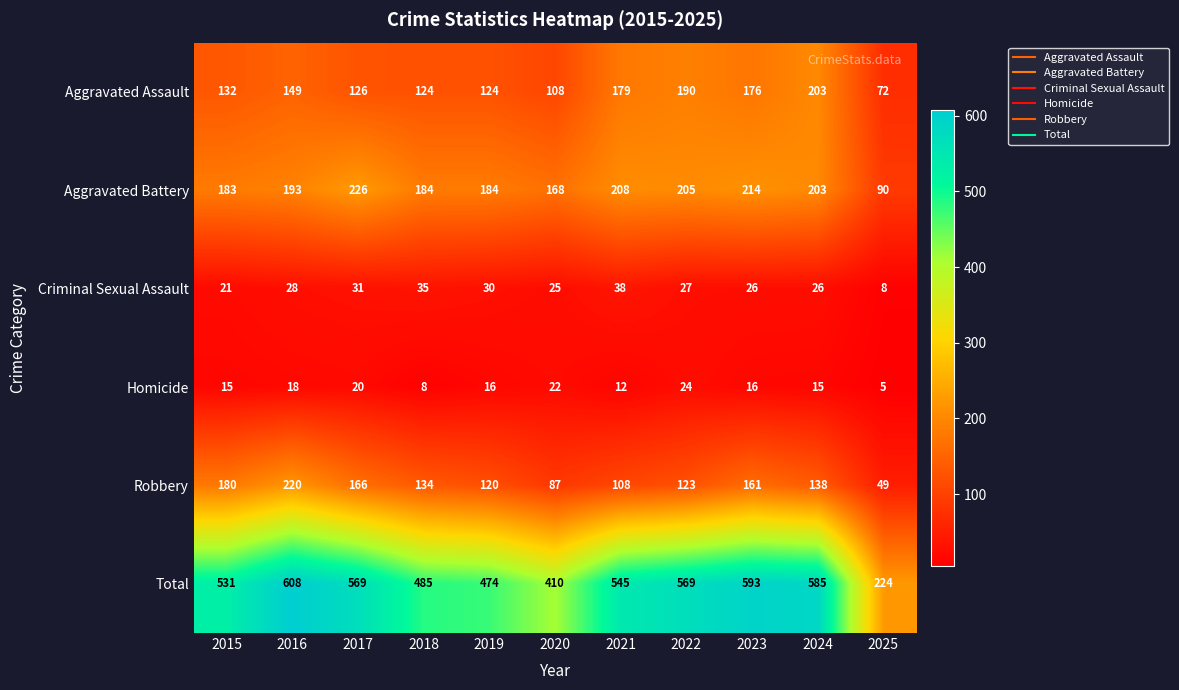

What is the maximum value for Total?

608